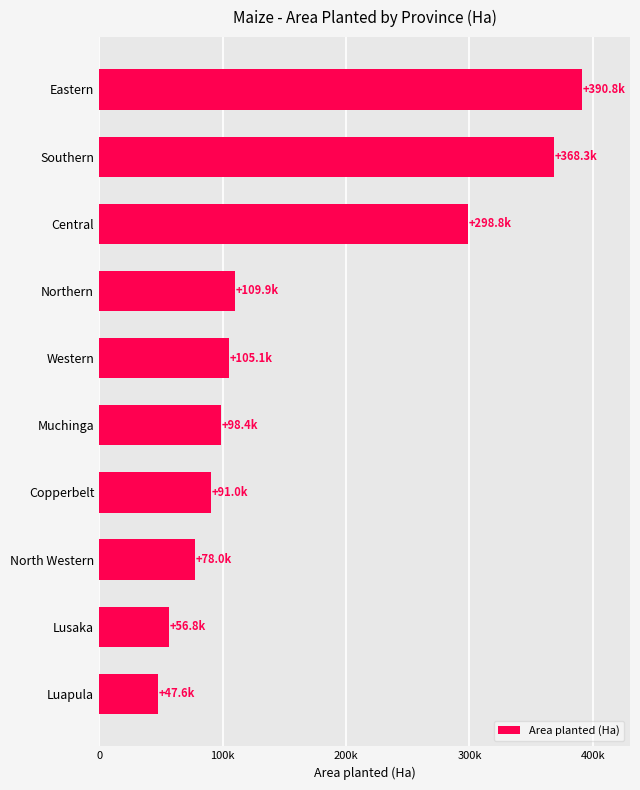

What is the greatest value displayed?

390807.3